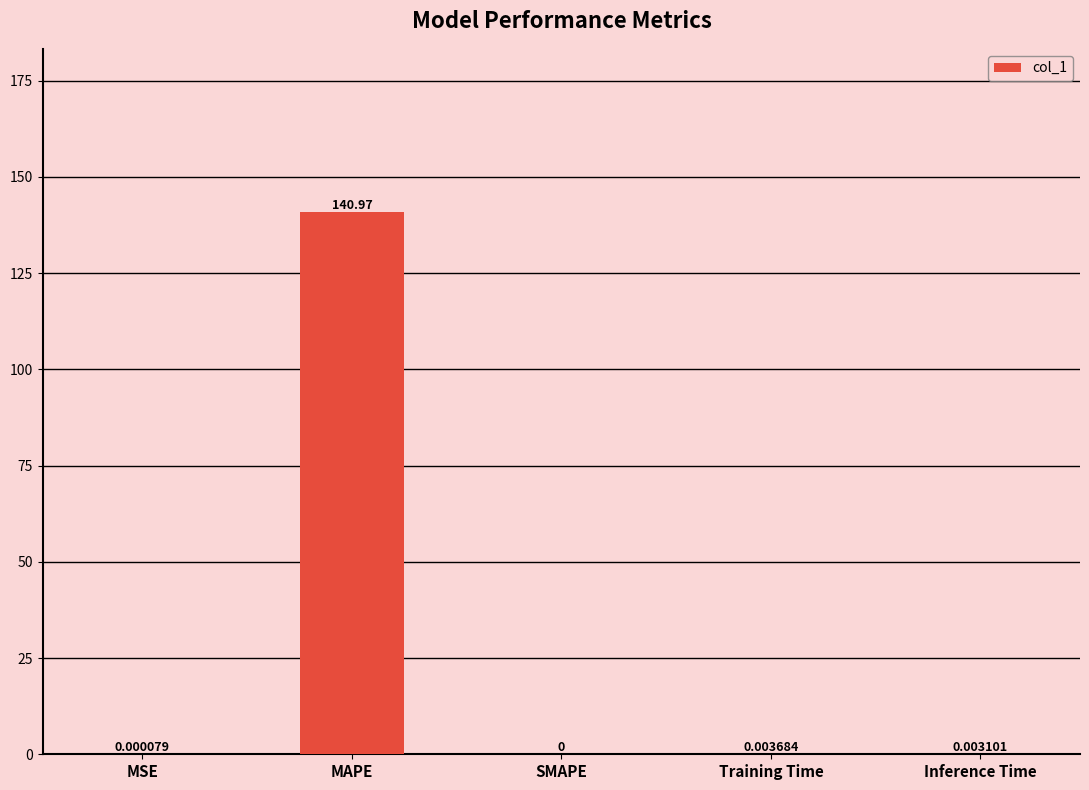

Are the bars horizontal?

No